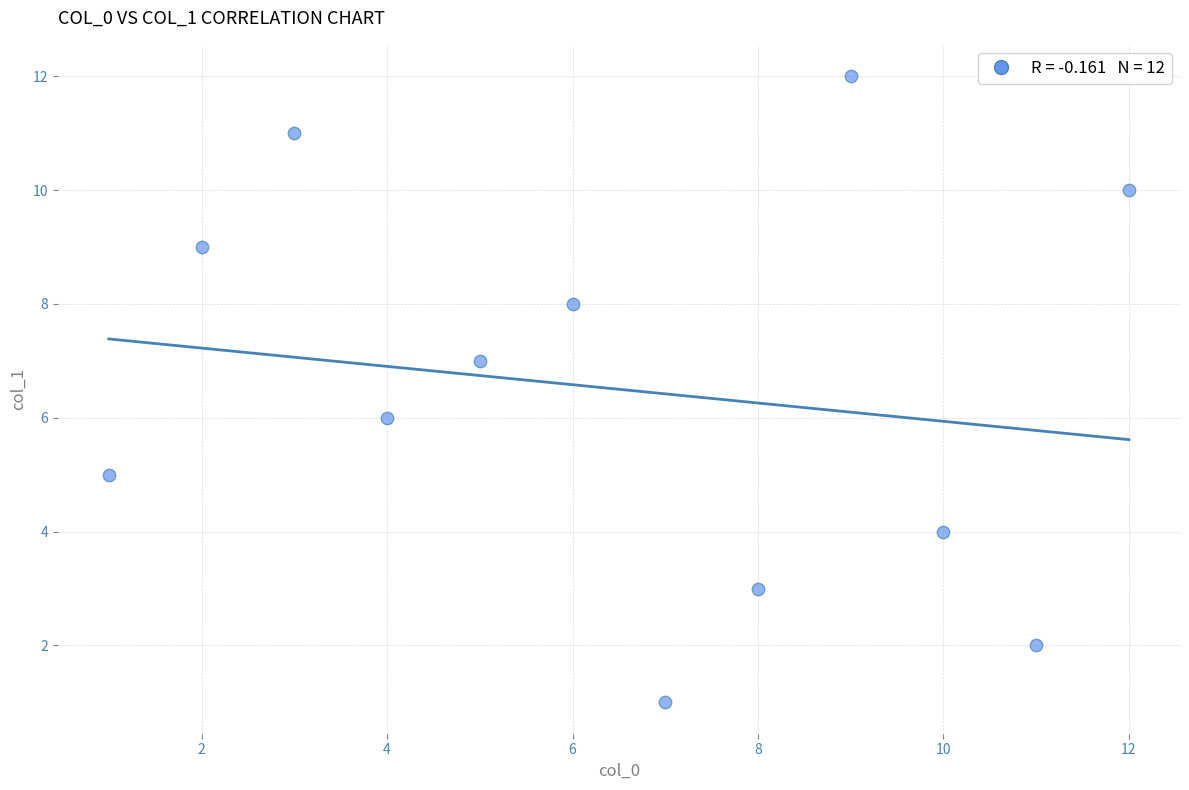

What is the average X value?

6